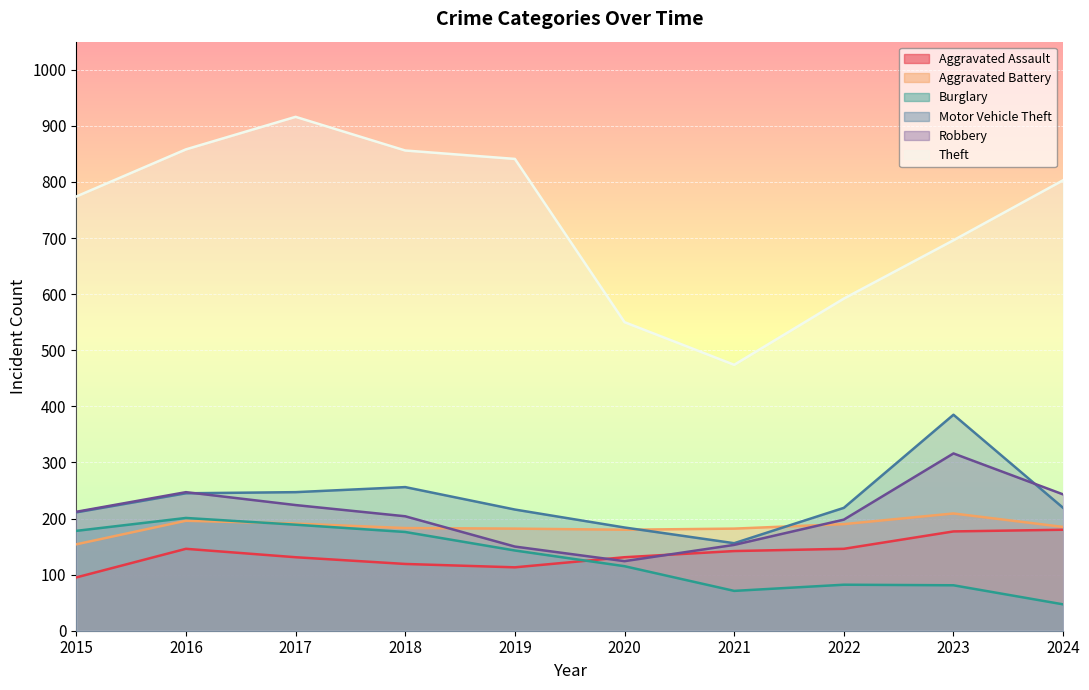

Which series has the widest spread of values?

Theft